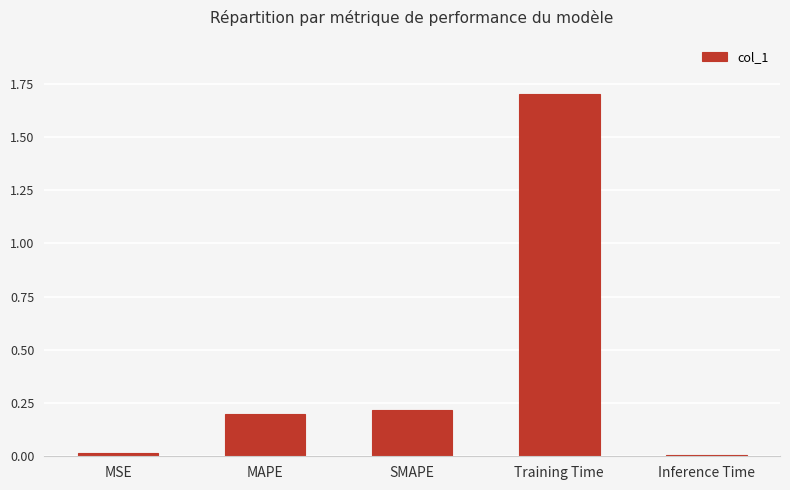

Which label corresponds to the largest value in the chart?

Training Time